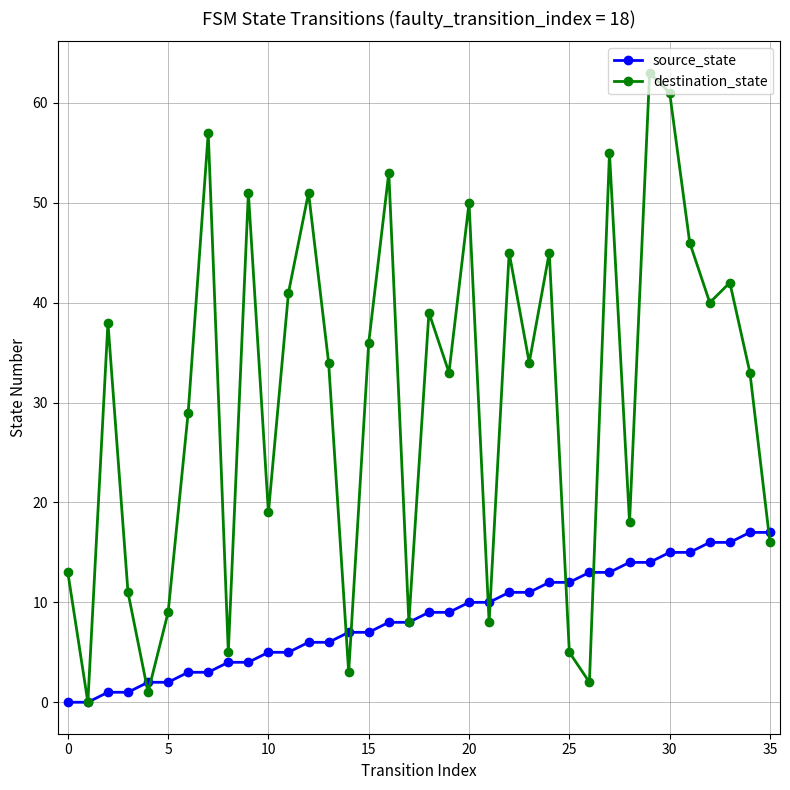

In destination_state, how many points are lower than both neighbors (excluding endpoints)?

12